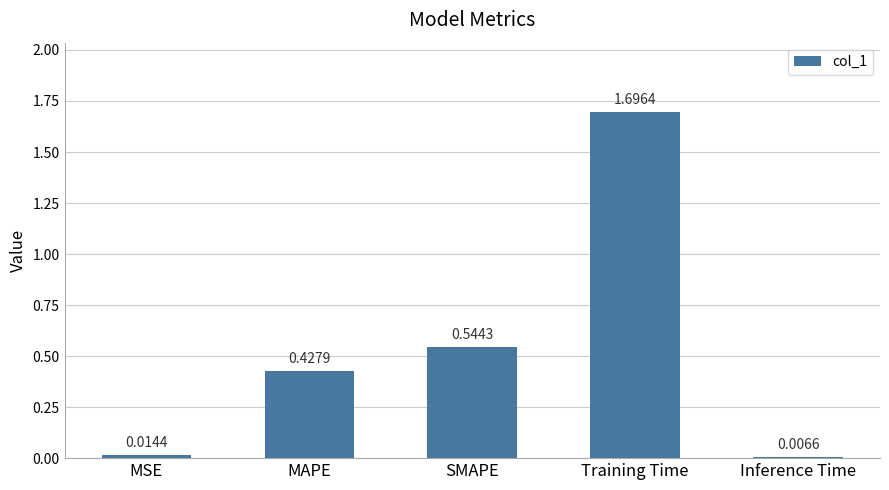

Rank the categories by value from lowest to highest.

Inference Time, MSE, MAPE, SMAPE, Training Time